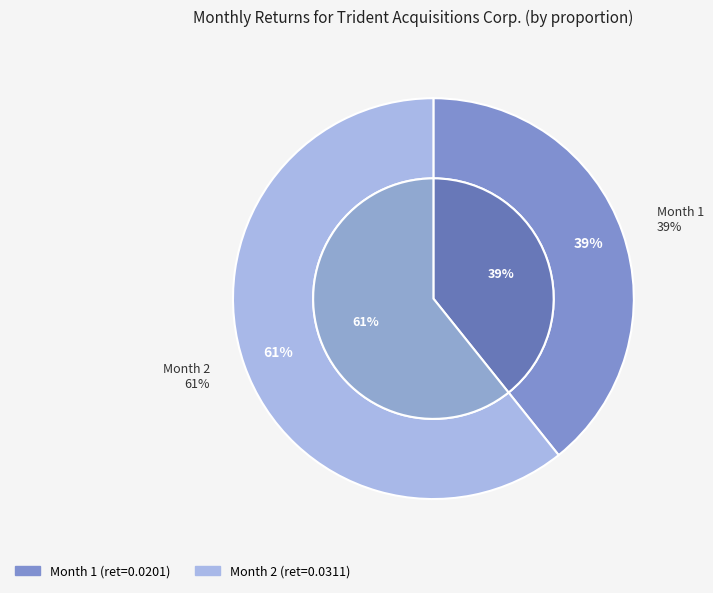

Which category accounts for the majority?

2